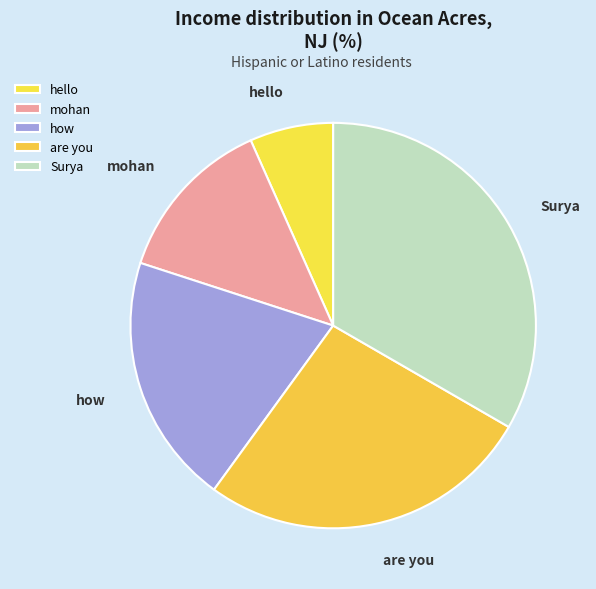

Do hello and are you together represent more than half of the pie?

No